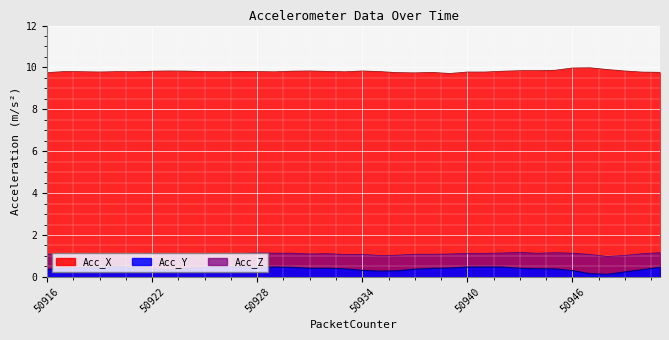

List the labels in order of Acc_Y value, smallest first.

50948, 50947, 50949, 50935, 50936, 50946, 50934, 50923, 50950, 50916, 50937, 50922, 50945, 50933, 50944, 50924, 50938, 50932, 50943, 50931, 50917, 50939, 50918, 50921, 50919, 50928, 50930, 50925, 50951, 50942, 50940, 50929, 50927, 50941, 50926, 50920